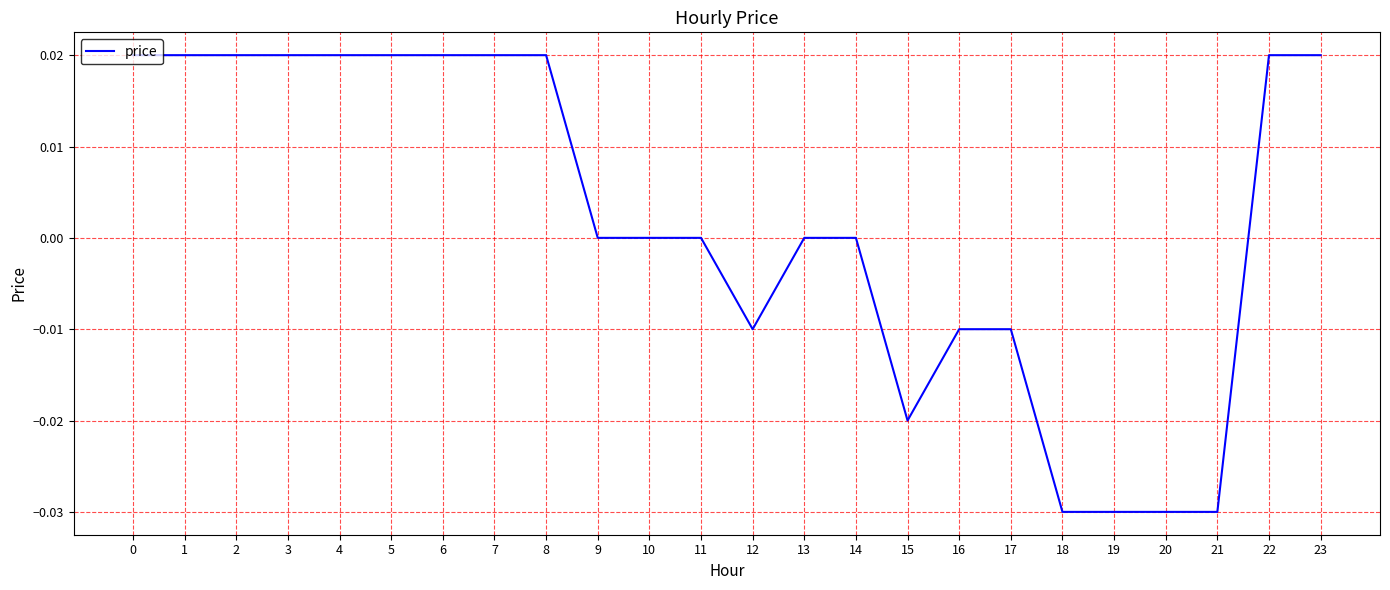

The value at 11 is 0.0. True or false?

True